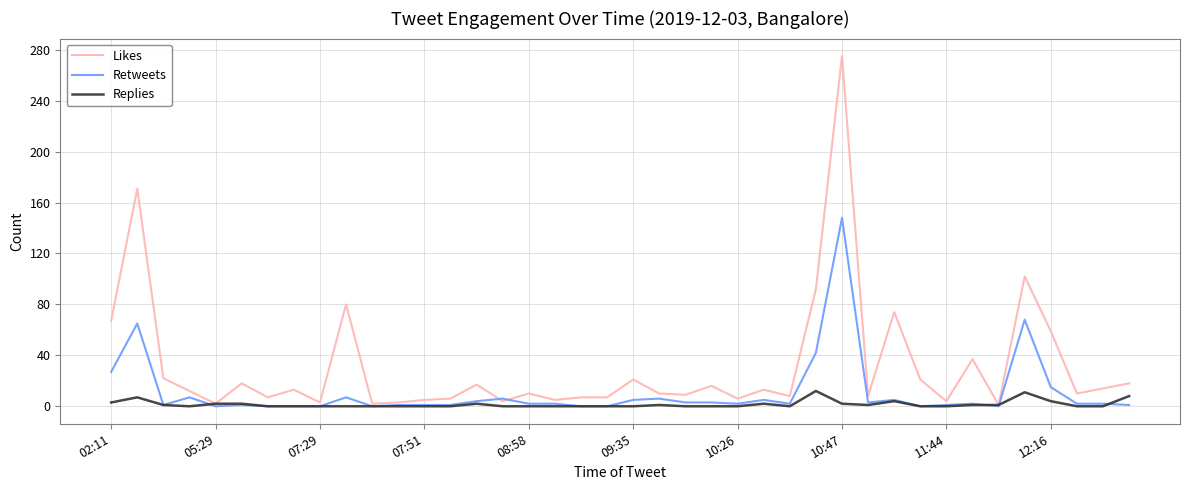

What is the average value of the Likes series?

31